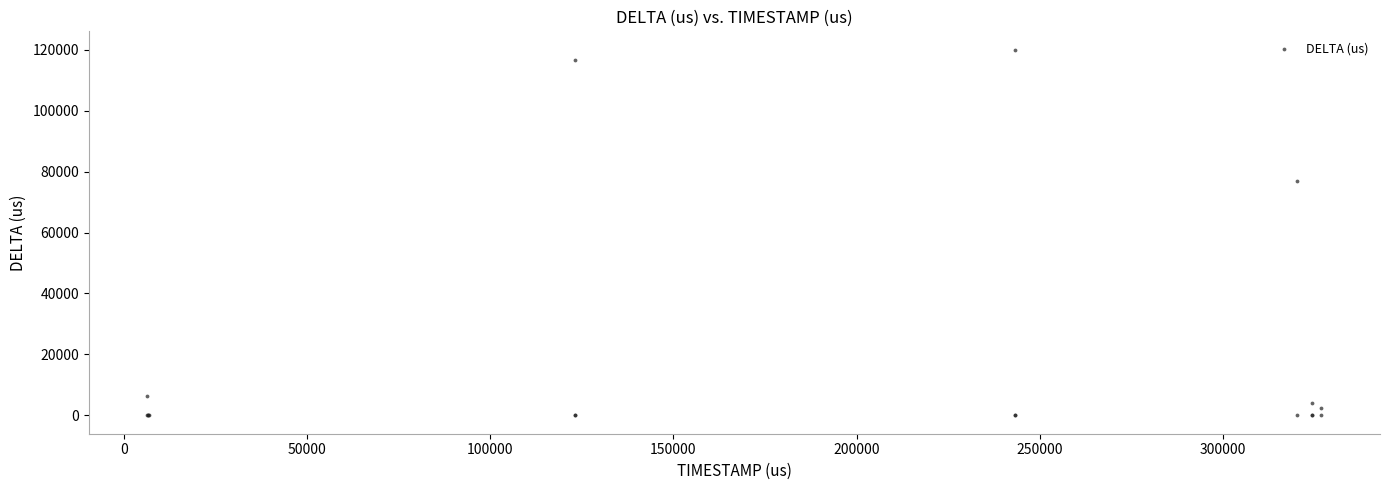

What Y value in the scatter plot is closest to 59992?

76925